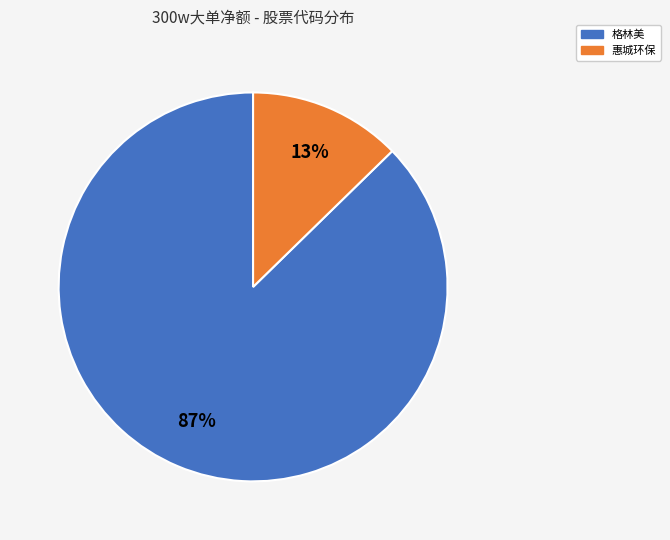

To the nearest percent, what is the combined percentage of 惠城环保 and 格林美?

100%